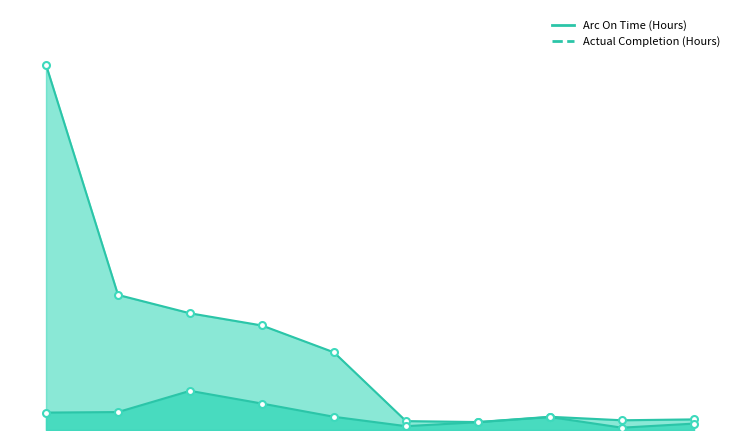

What is the label of the 6th point from the right?

CT731-WO-169-00052